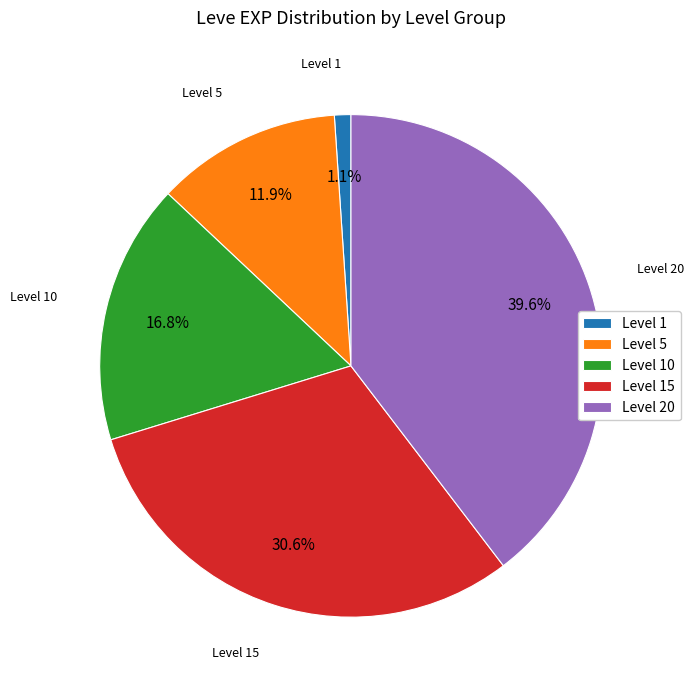

Which category has the smallest portion of the pie?

Level 1